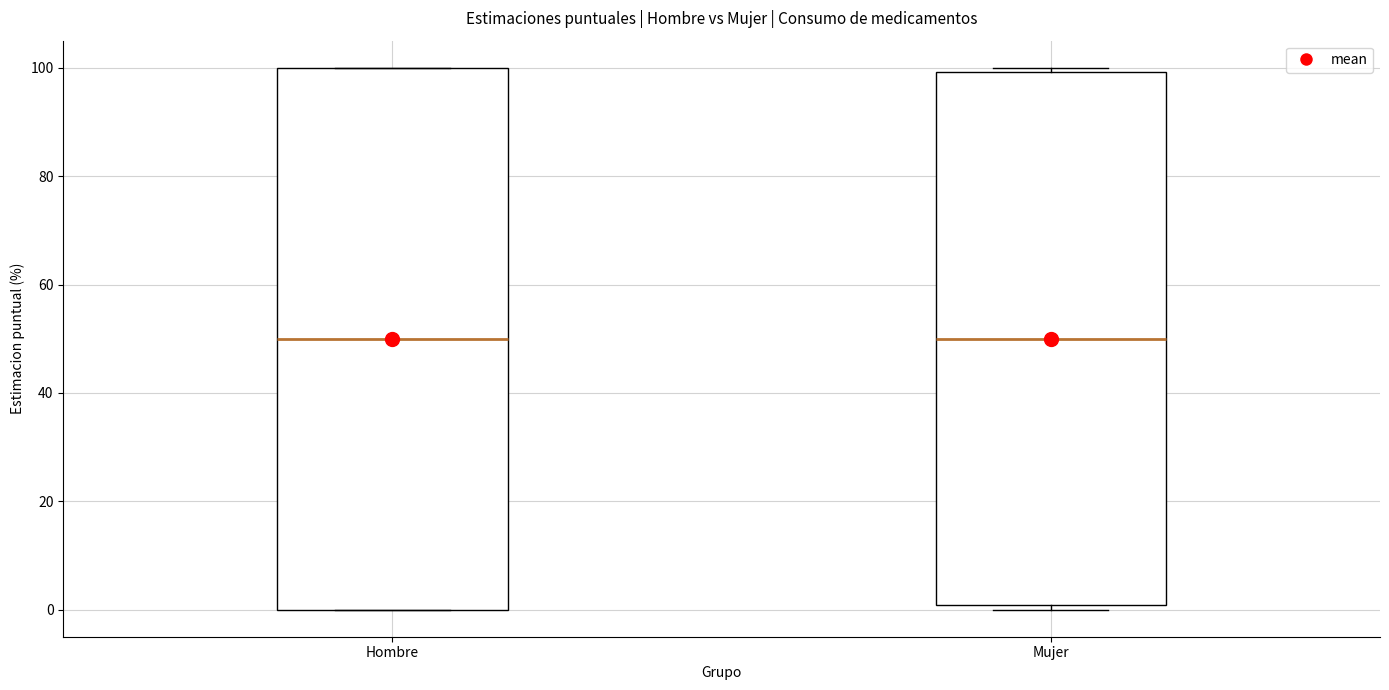

Reading left to right, read every box against the y-axis: the position of its median line, the range the box covers, and the ends of its whiskers. The values are not printed on the chart, so give them approximately, as read against the axis.

Hombre: median 50, box 0 to 100, whiskers 0 to 100
Mujer: median 50, box 0 to 100, whiskers 0 (just below the box's lower edge) to 100 (just above the box's upper edge)